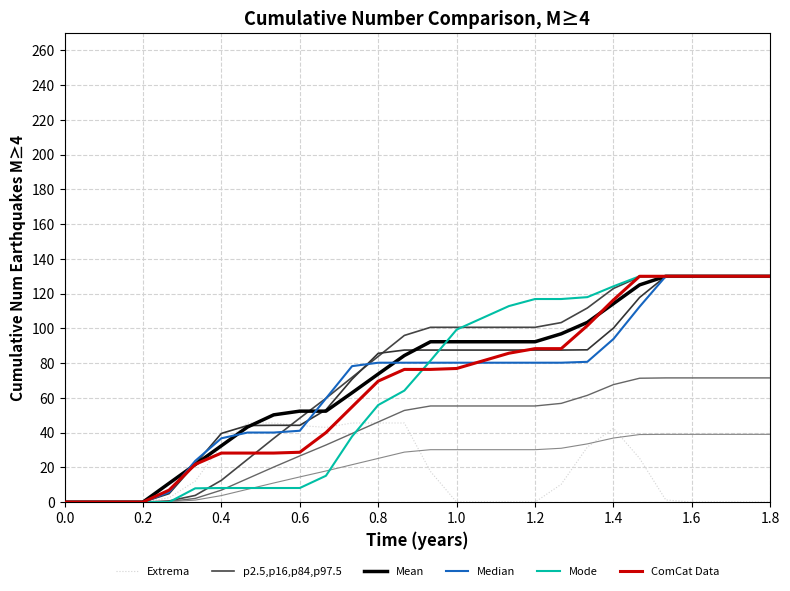

What is the highest value of the p2.5,p16,p84,p97.5 series?

130.0